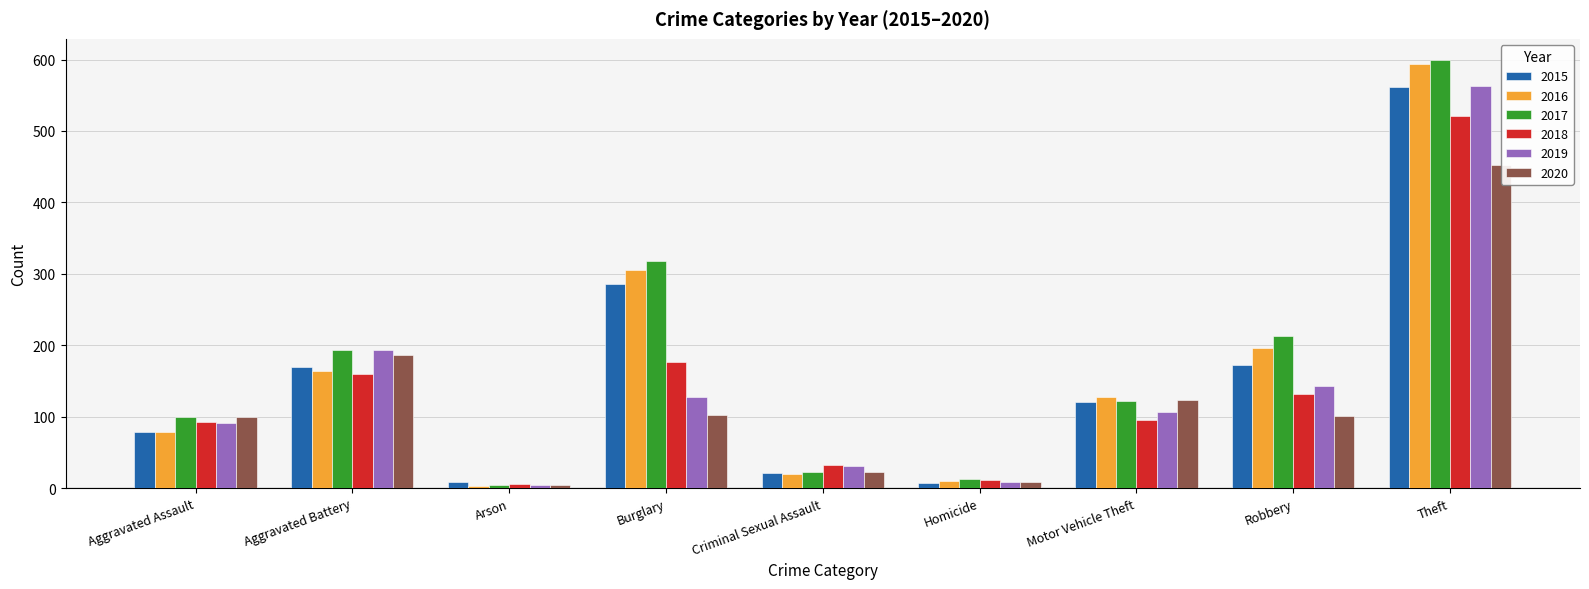

How many bars are there in each group?

6